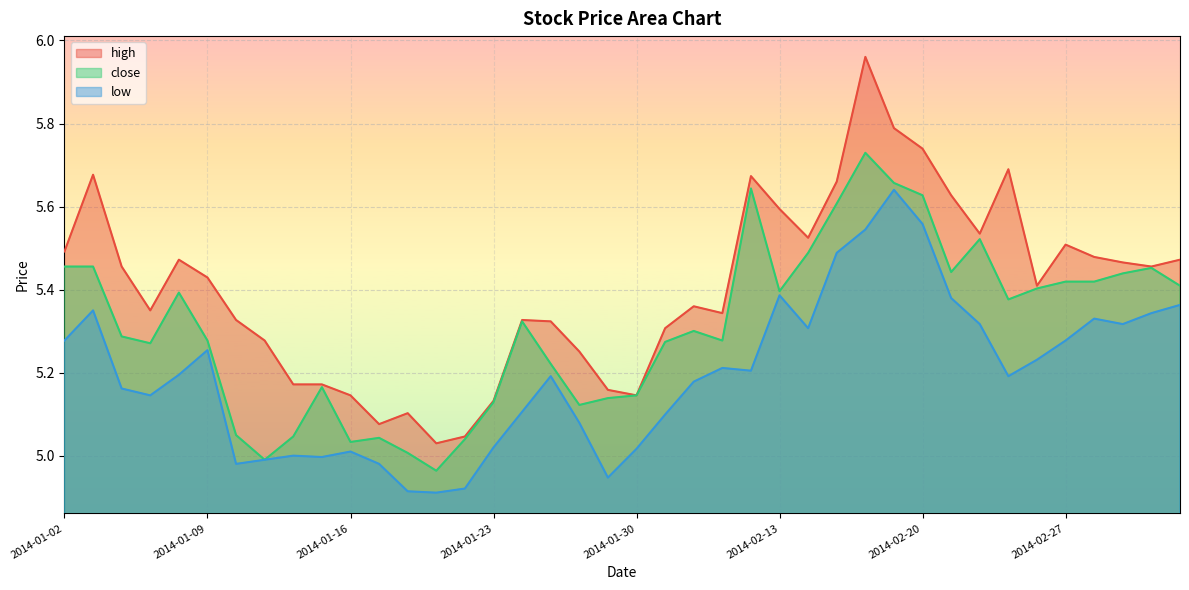

What is the sum of all low values?

207.8